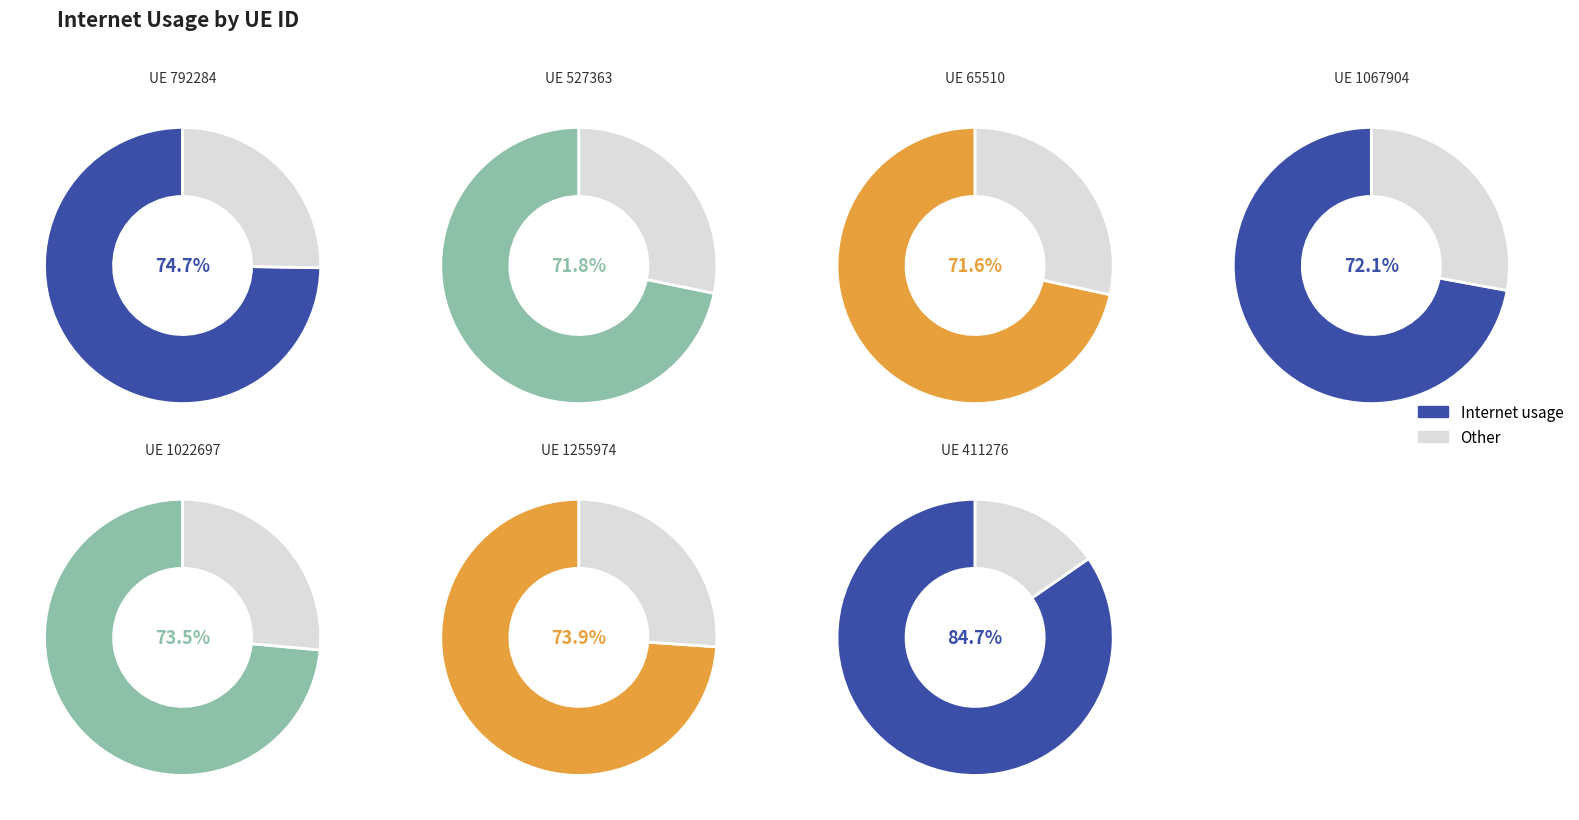

Which has a higher value, 527363 or 65510?

527363